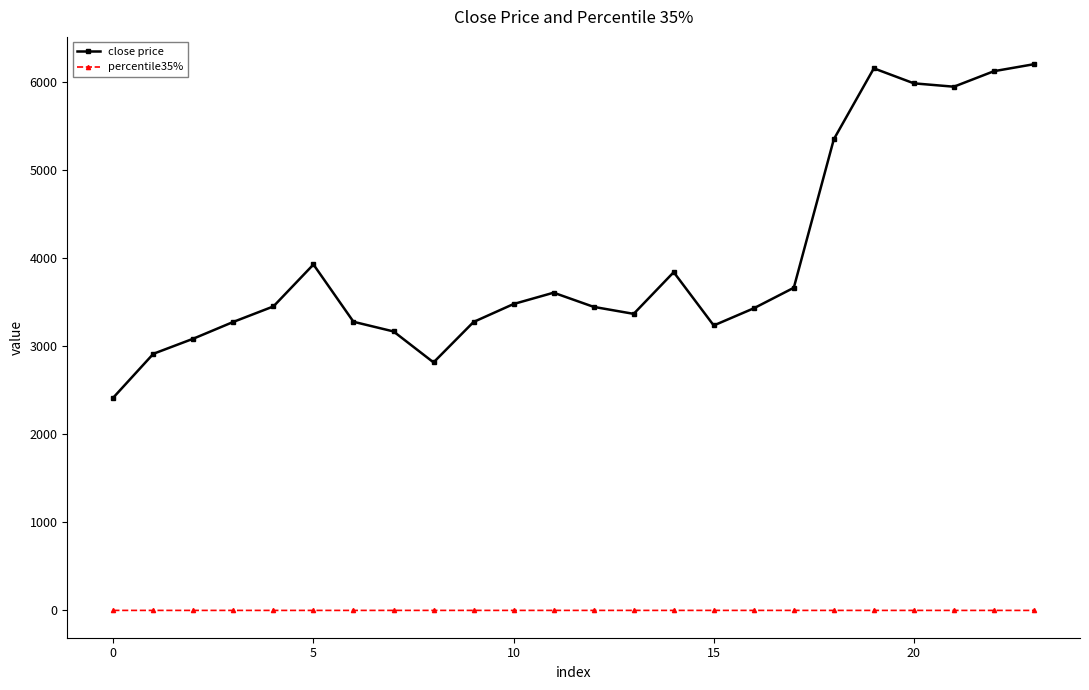

In percentile35%, how many points are lower than both neighbors (excluding endpoints)?

4